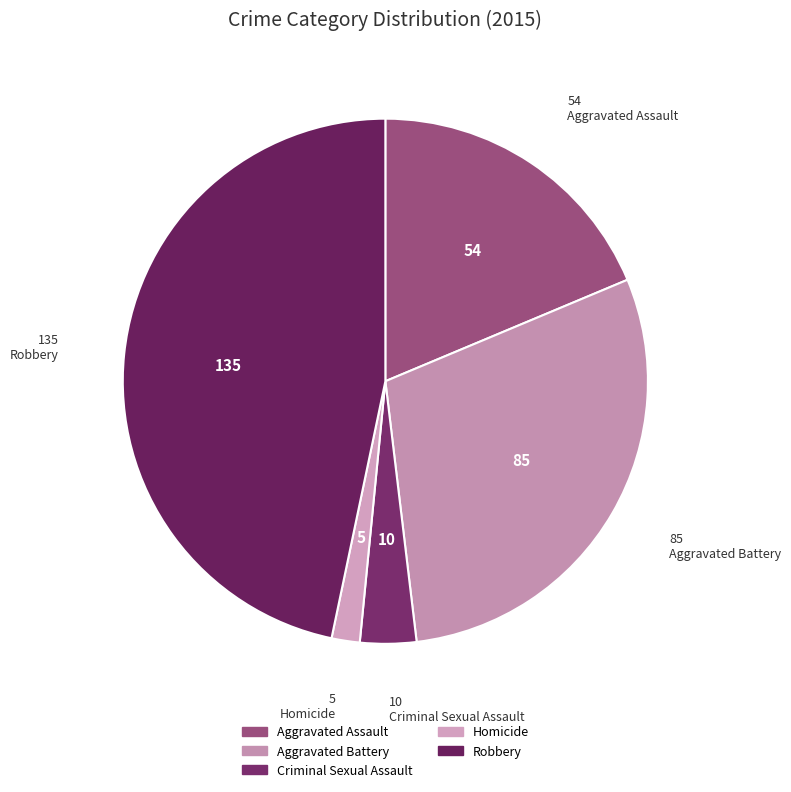

Is there a majority slice in this chart?

No